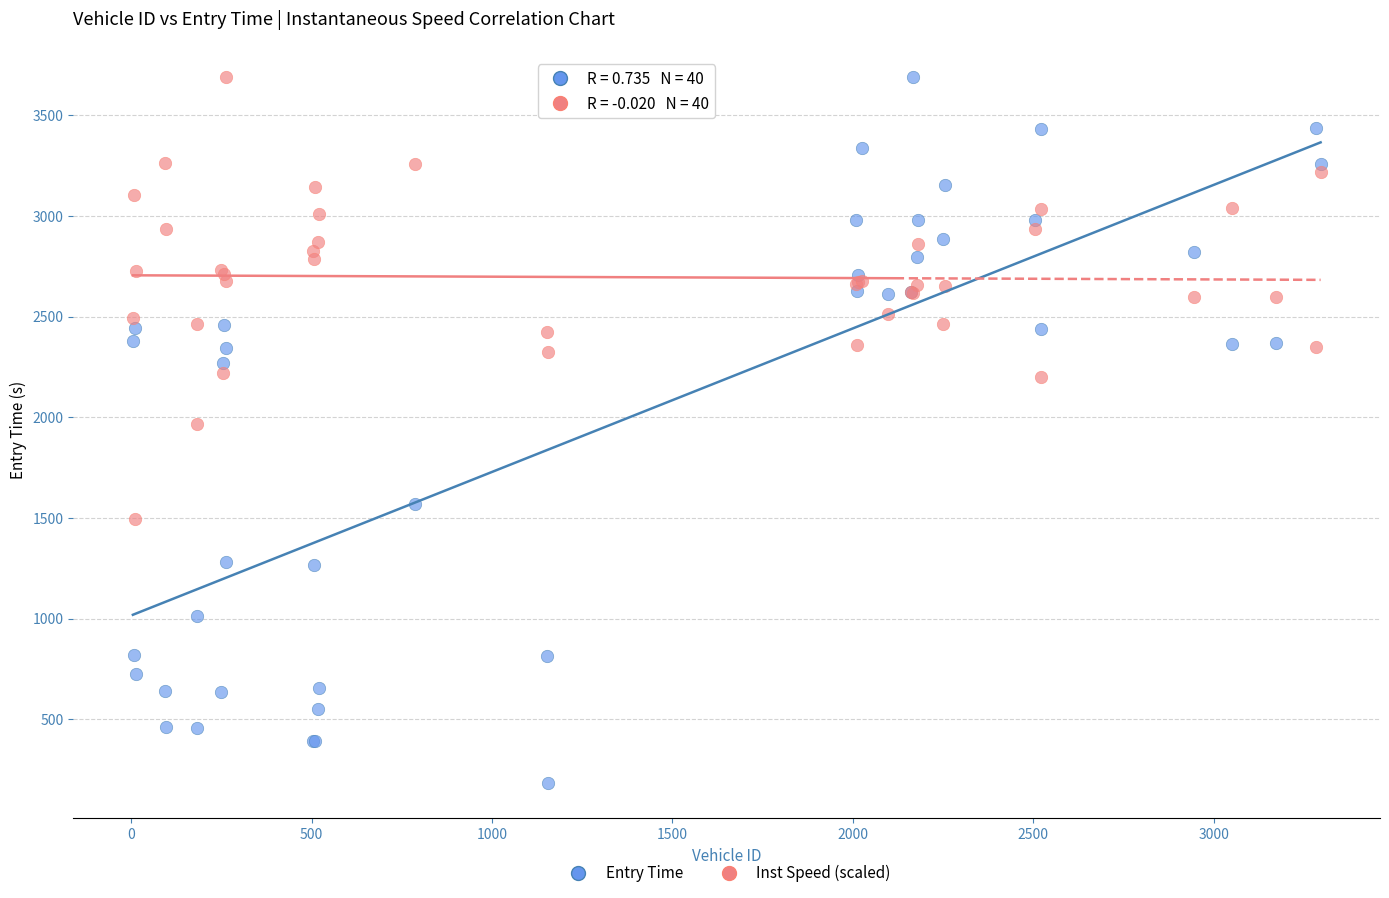

What is the X range (max minus min) for the scatter plot?

3291.0